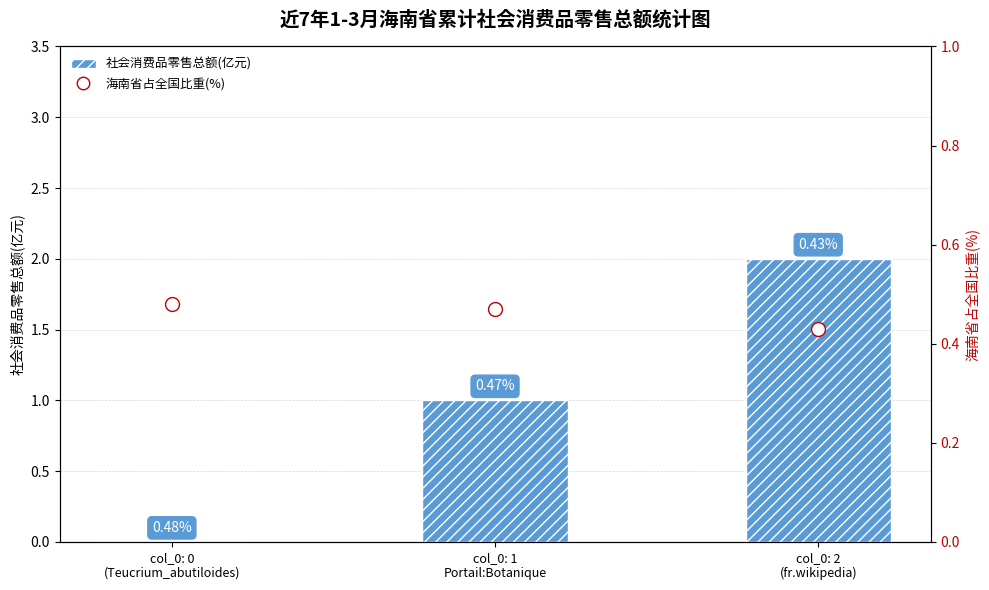

Where is 社会消费品零售总额(亿元) nearest to the value 1?

col_0: 1
Portail:Botanique